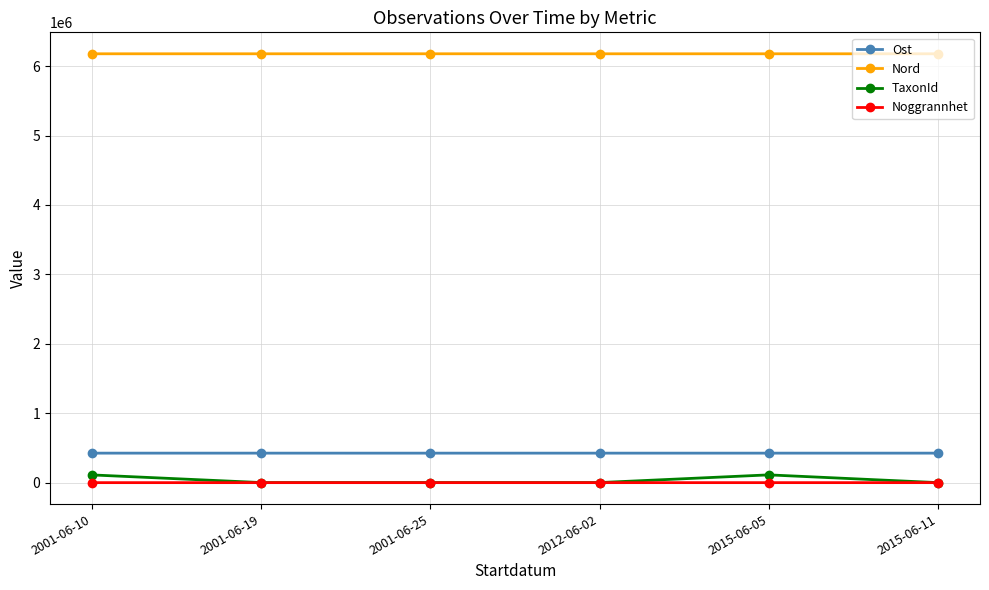

True or false: Noggrannhet has more than 2 points higher than both neighbors.

False